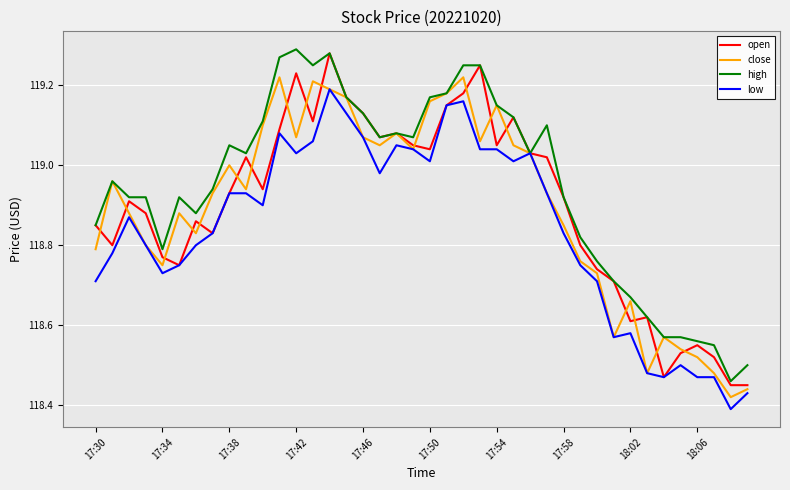

Which series has the largest total across all categories?

high